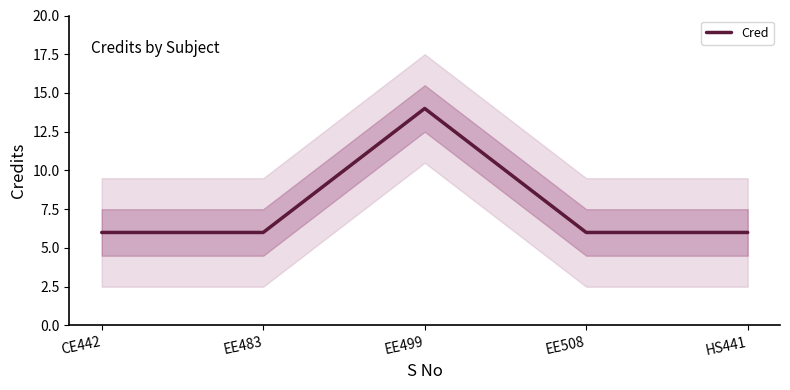

True or false: there are more than 2 points higher than both neighbors.

False